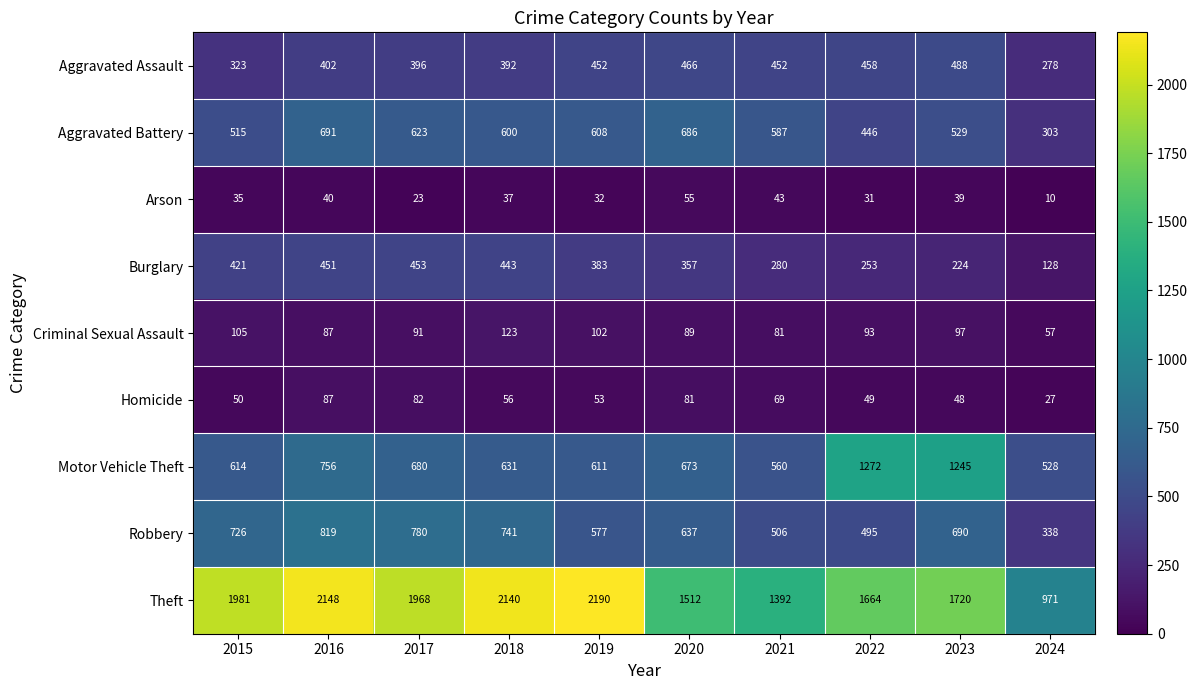

Read the Burglary value at 2021.

280